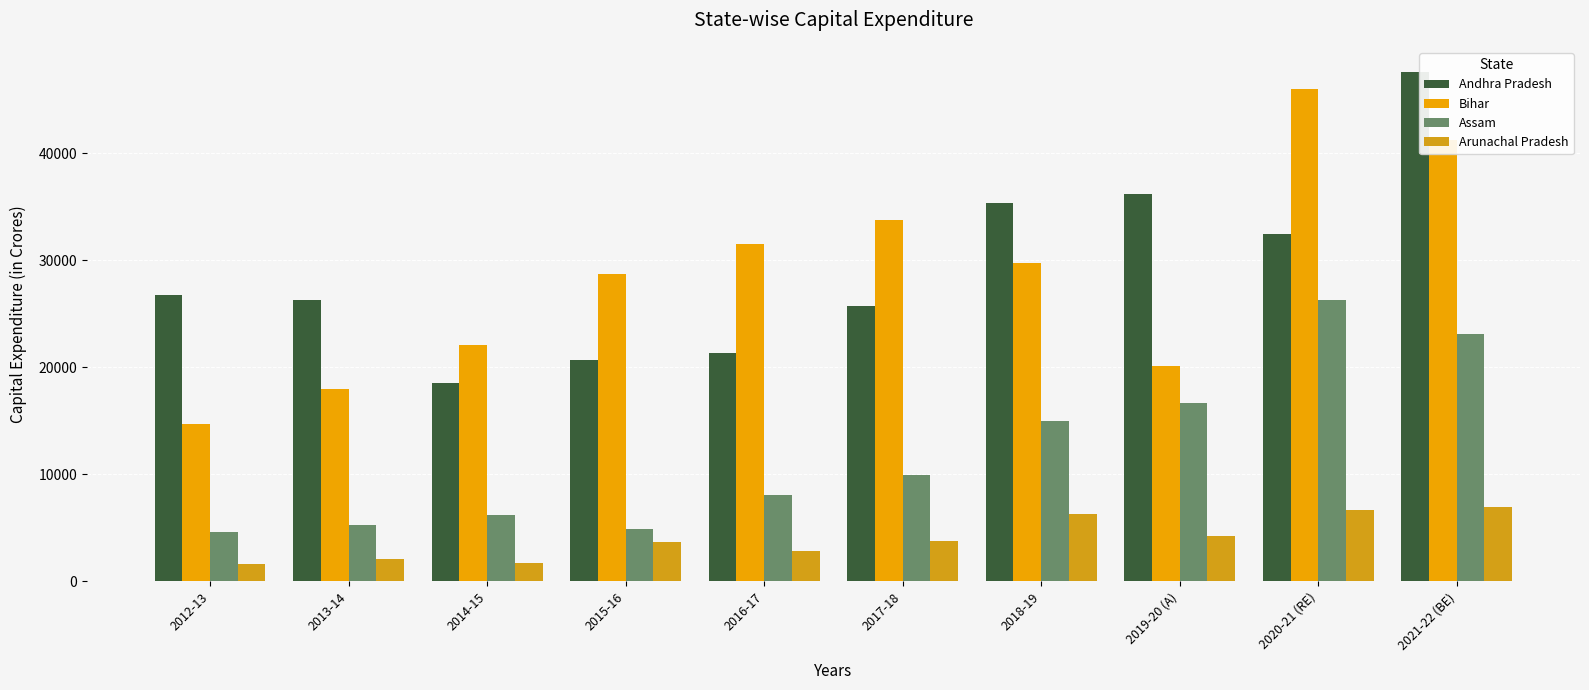

Which series has the widest spread of values?

Bihar